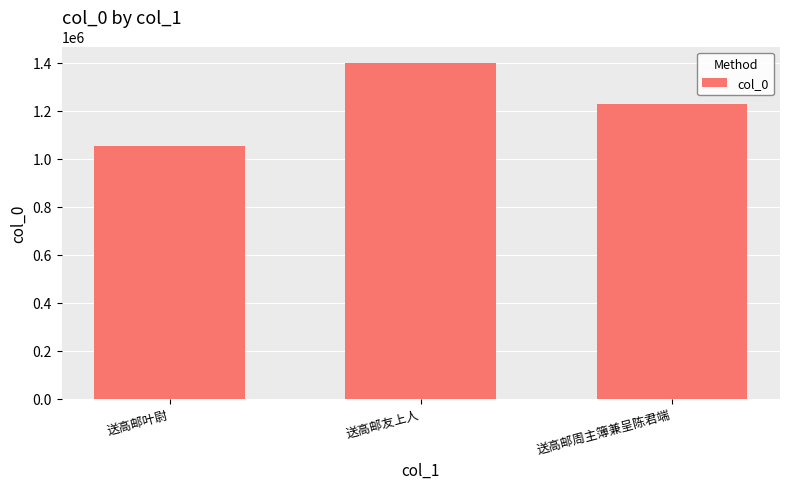

Between 送高邮叶尉 and 送高邮周主簿兼呈陈君端, which is larger?

送高邮周主簿兼呈陈君端